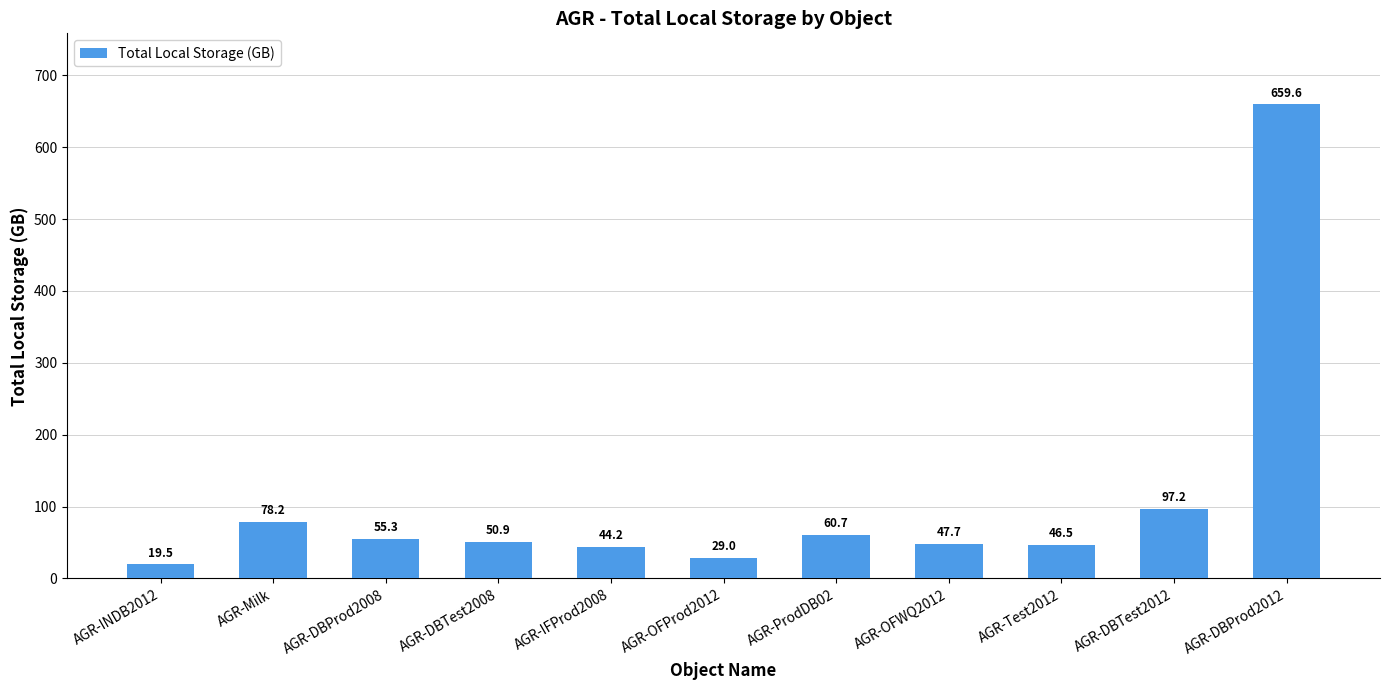

What is the greatest value displayed?

659.6